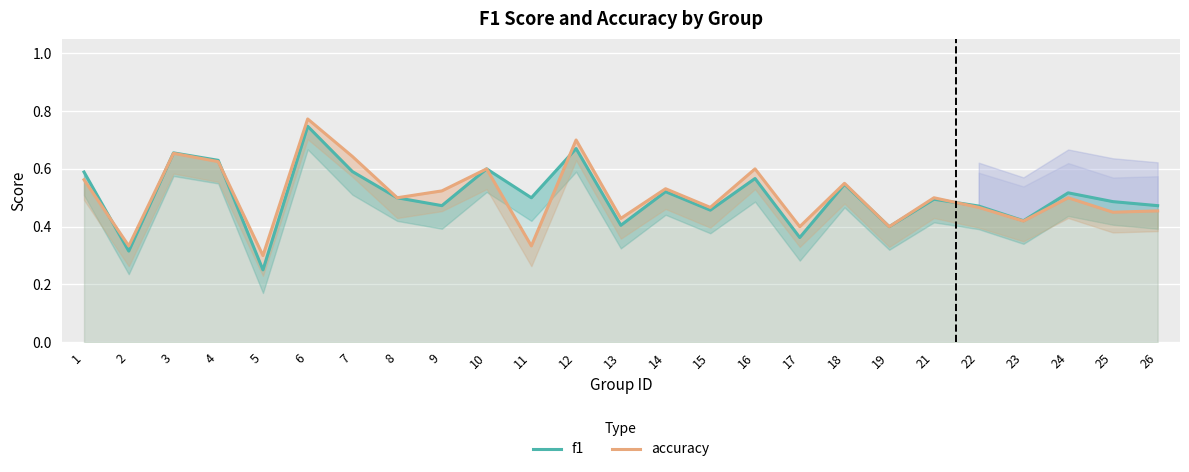

What is the difference between the second highest and minimum values in the f1 series?

0.4